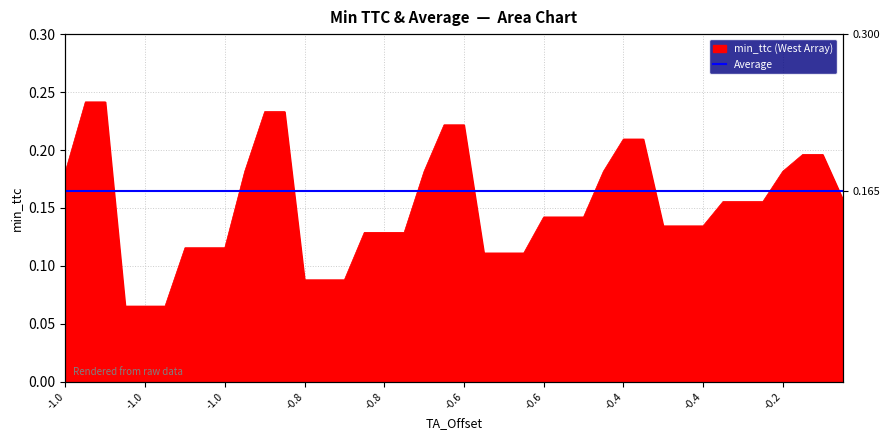

How many points are lower than both their immediate neighbors (excluding endpoints)?

4